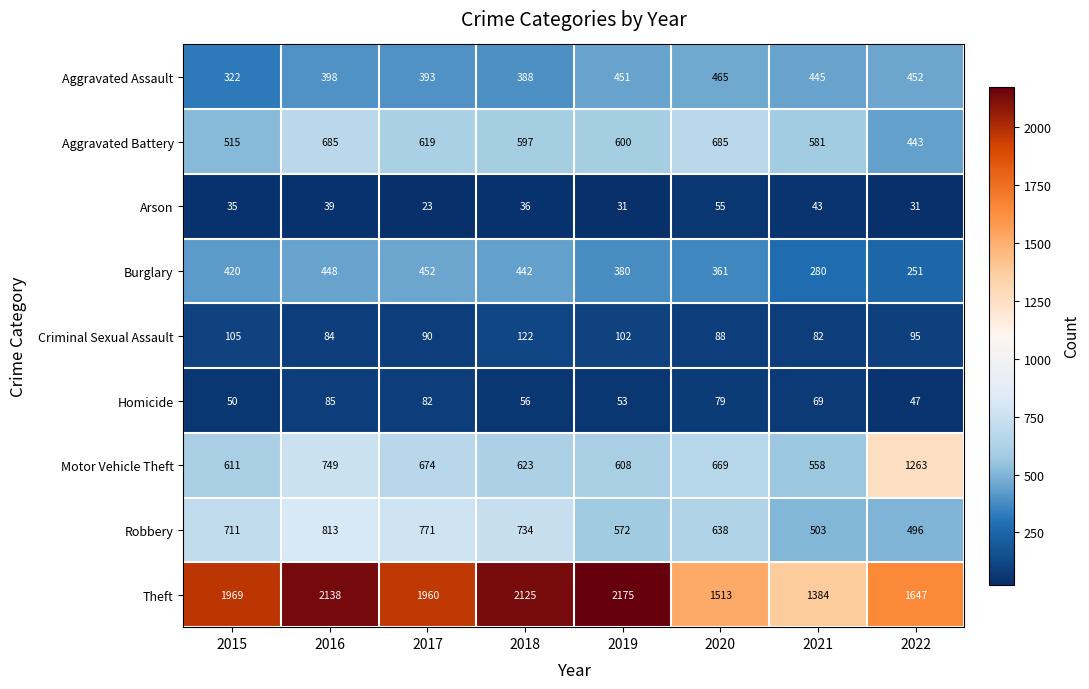

The Theft series shows 1647 at 2022. True or false?

True